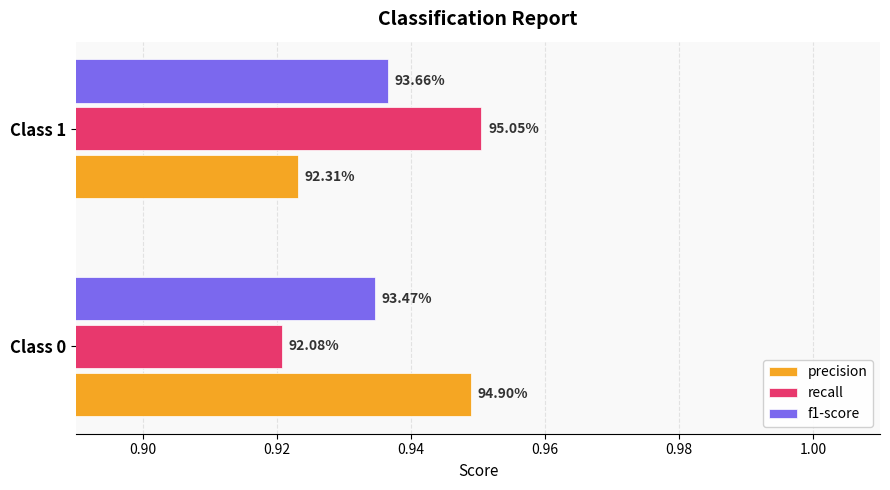

What are all the series names shown in the legend?

precision, recall, f1-score